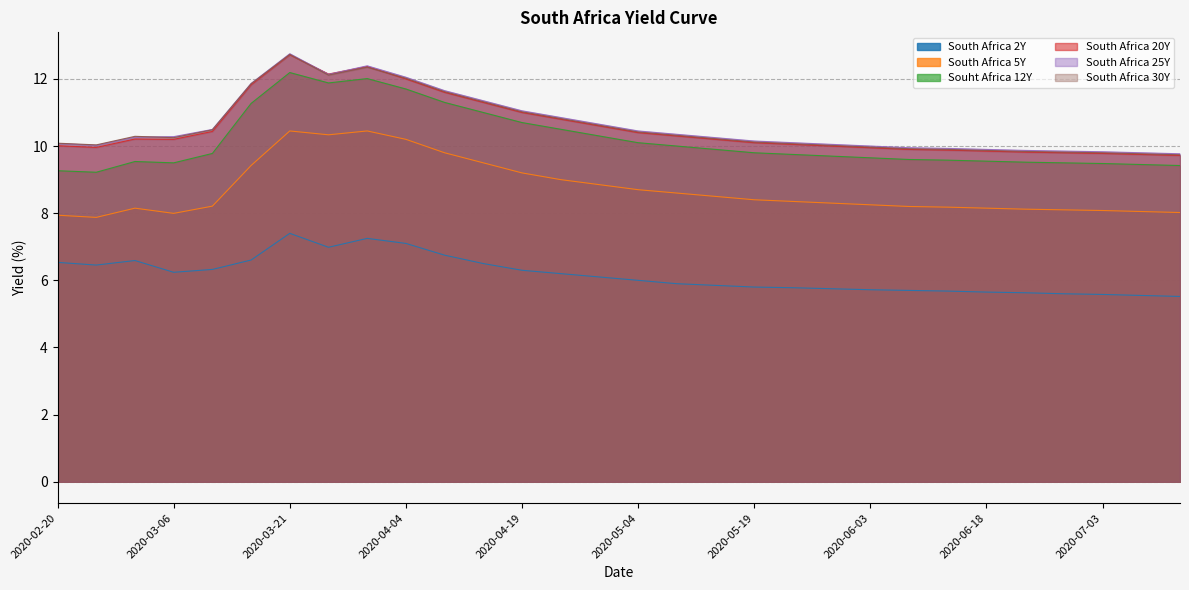

Reading left to right, what are all the values shown in this chart?

South Africa 2Y: 6.5	6.5	6.6	6.2	6.3	6.6	7.4	7.0	7.2	7.1	6.8	6.5	6.3	6.2	6.1	6.0	5.9	5.8	5.8	5.8	5.8	5.7	5.7	5.7	5.7	5.6	5.6	5.6	5.5	5.5
South Africa 5Y: 7.9	7.9	8.2	8.0	8.2	9.4	10.4	10.3	10.4	10.2	9.8	9.5	9.2	9.0	8.8	8.7	8.6	8.5	8.4	8.3	8.3	8.2	8.2	8.2	8.2	8.1	8.1	8.1	8.1	8.0
Souht Africa 12Y: 9.3	9.2	9.5	9.5	9.8	11.3	12.2	11.9	12.0	11.7	11.3	11.0	10.7	10.5	10.3	10.1	10.0	9.9	9.8	9.8	9.7	9.7	9.6	9.6	9.6	9.5	9.5	9.5	9.4	9.4
South Africa 20Y: 10.0	10.0	10.2	10.2	10.4	11.8	12.7	12.1	12.4	12.0	11.6	11.3	11.0	10.8	10.6	10.4	10.3	10.2	10.1	10.1	10.0	9.9	9.9	9.9	9.8	9.8	9.8	9.8	9.8	9.7
South Africa 25Y: 10.1	10.0	10.3	10.3	10.5	11.9	12.8	12.1	12.4	12.1	11.7	11.3	11.1	10.8	10.7	10.4	10.3	10.2	10.2	10.1	10.1	10.0	9.9	9.9	9.9	9.9	9.8	9.8	9.8	9.8
South Africa 30Y: 10.1	10.0	10.3	10.2	10.5	11.9	12.7	12.1	12.3	12.0	11.6	11.3	11.0	10.8	10.6	10.4	10.3	10.2	10.1	10.1	10.0	10.0	9.9	9.9	9.9	9.8	9.8	9.8	9.8	9.7